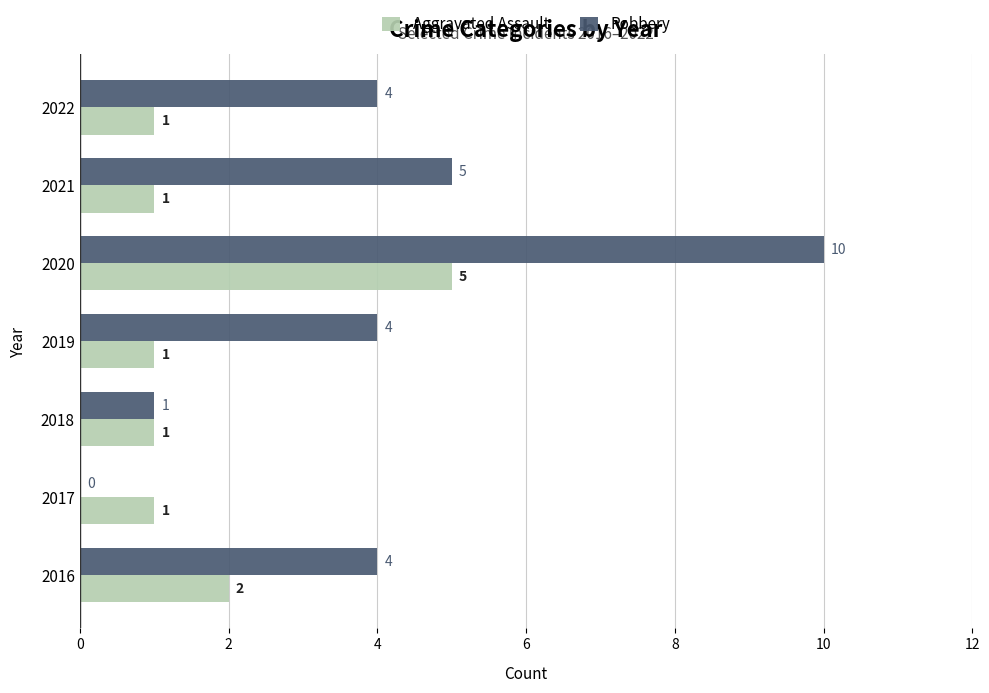

Which series changed the most between 2019 and 2020?

Robbery